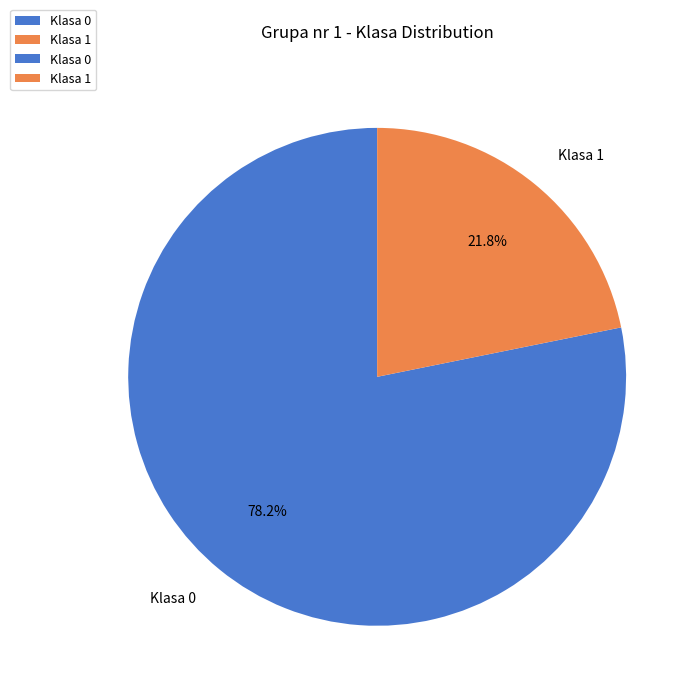

To the nearest percent, what is the difference between the largest and smallest slice percentages?

56%